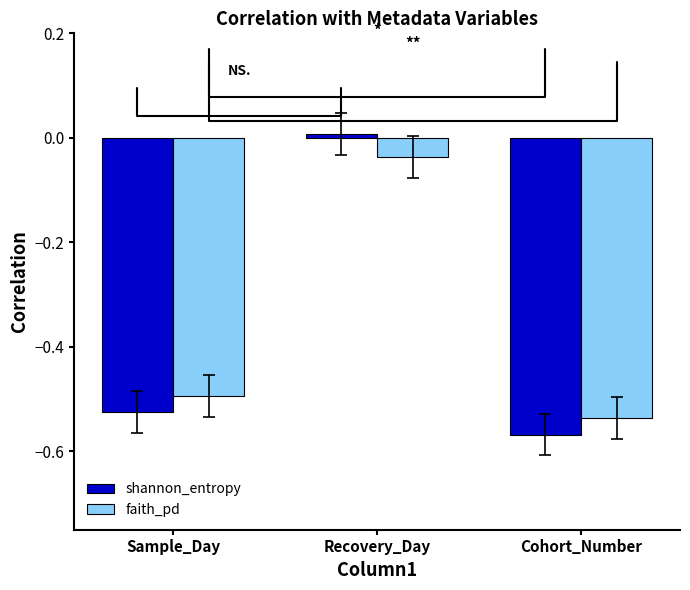

At which label does faith_pd reach its minimum?

Cohort_Number